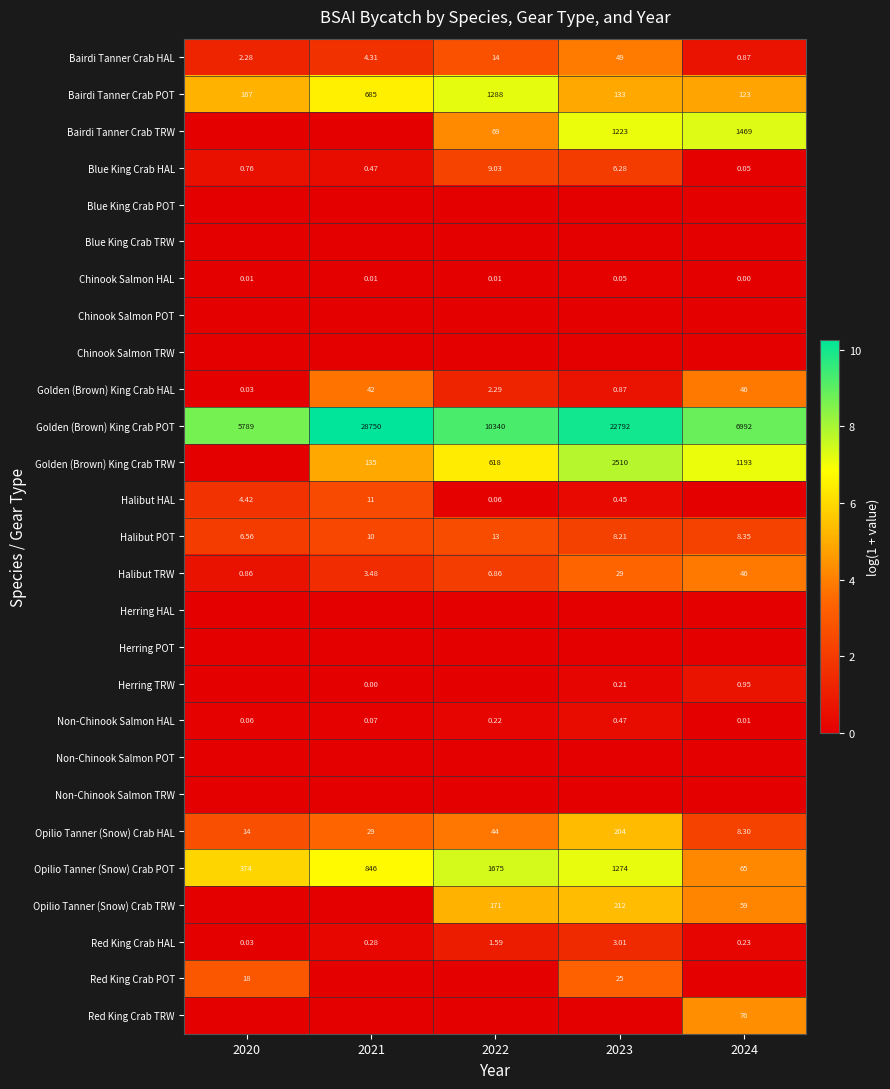

What is the difference between the maximum and minimum values in the Bairdi Tanner Crab HAL series?

3.3